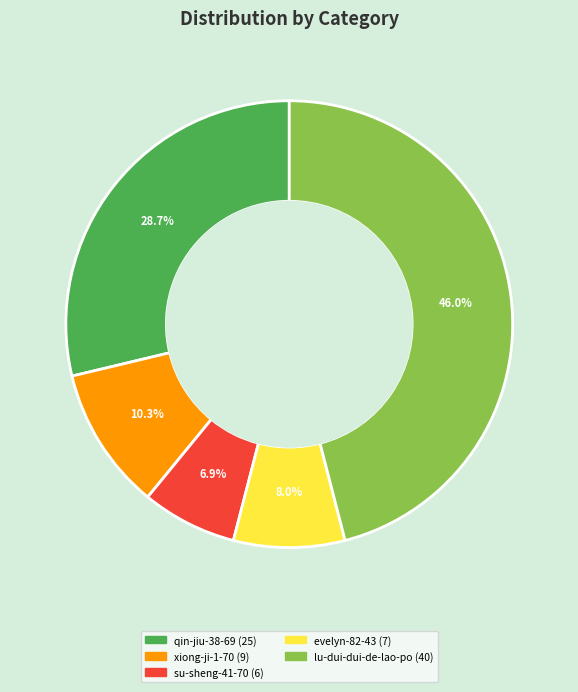

Rank the categories by value from lowest to highest.

su-sheng-41-70, evelyn-82-43, xiong-ji-1-70, qin-jiu-38-69, lu-dui-dui-de-lao-po